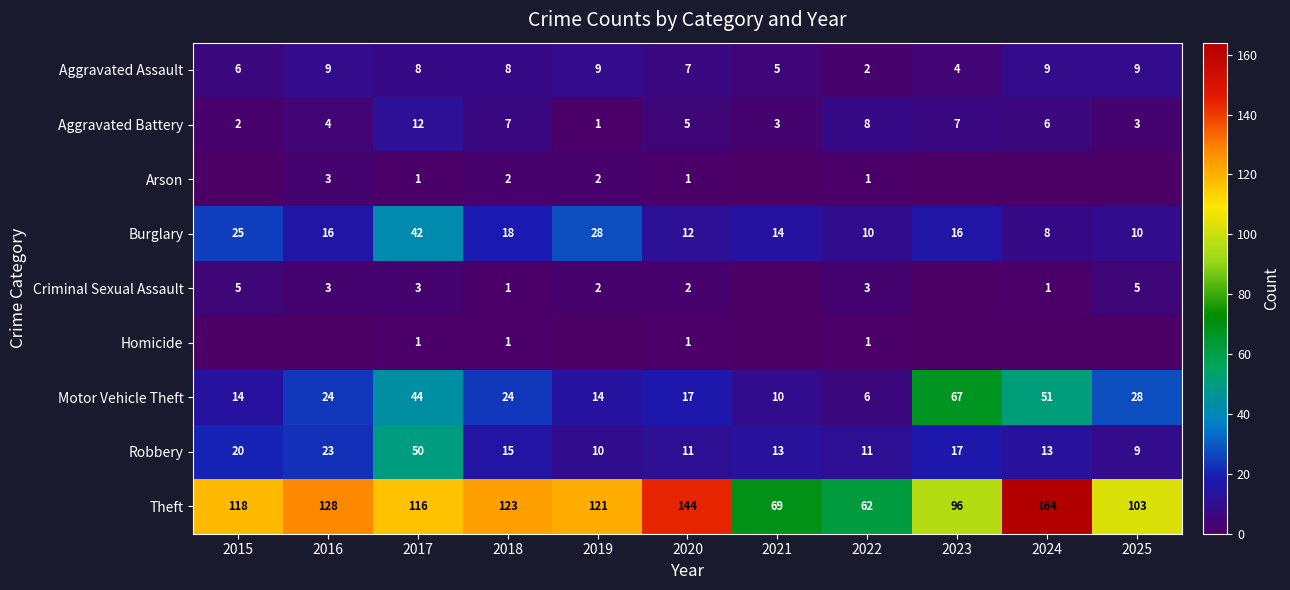

The Criminal Sexual Assault series shows 1 at 2022. True or false?

False